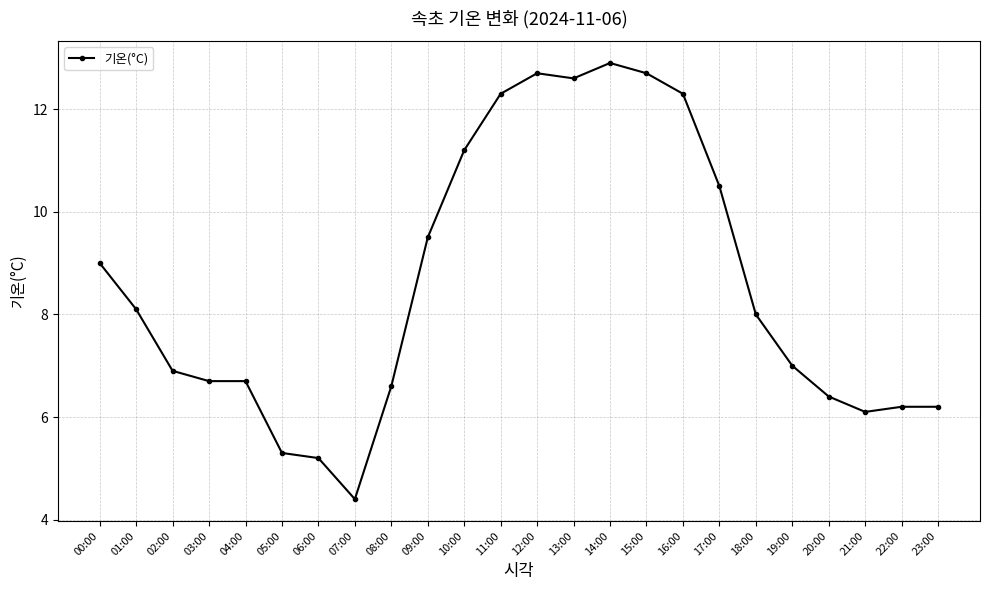

What is the maximum value shown in the chart?

12.9